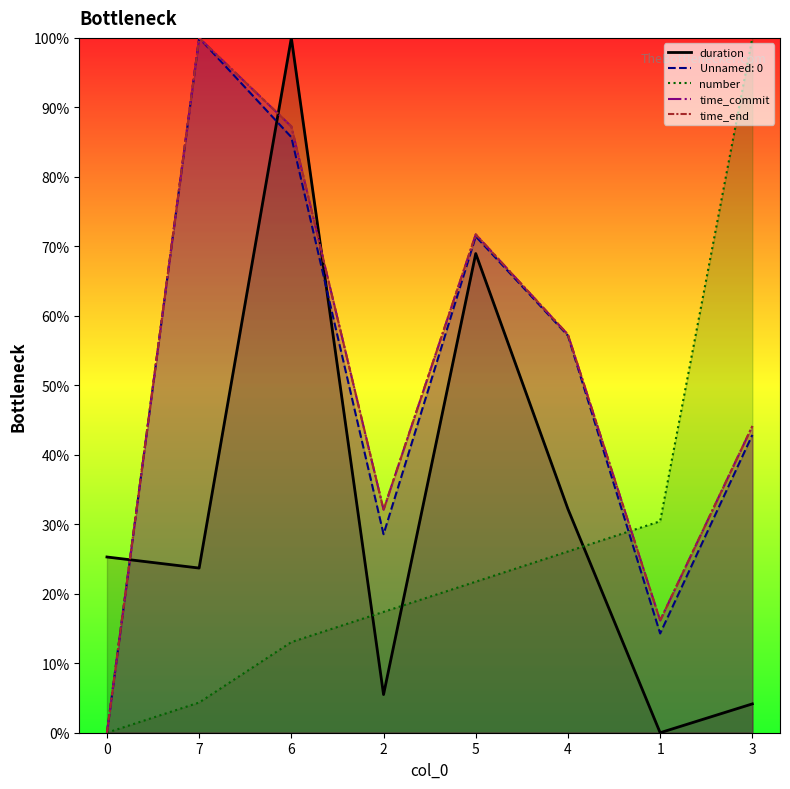

What is the difference between the maximum and minimum values in the Unnamed: 0 series?

100.0